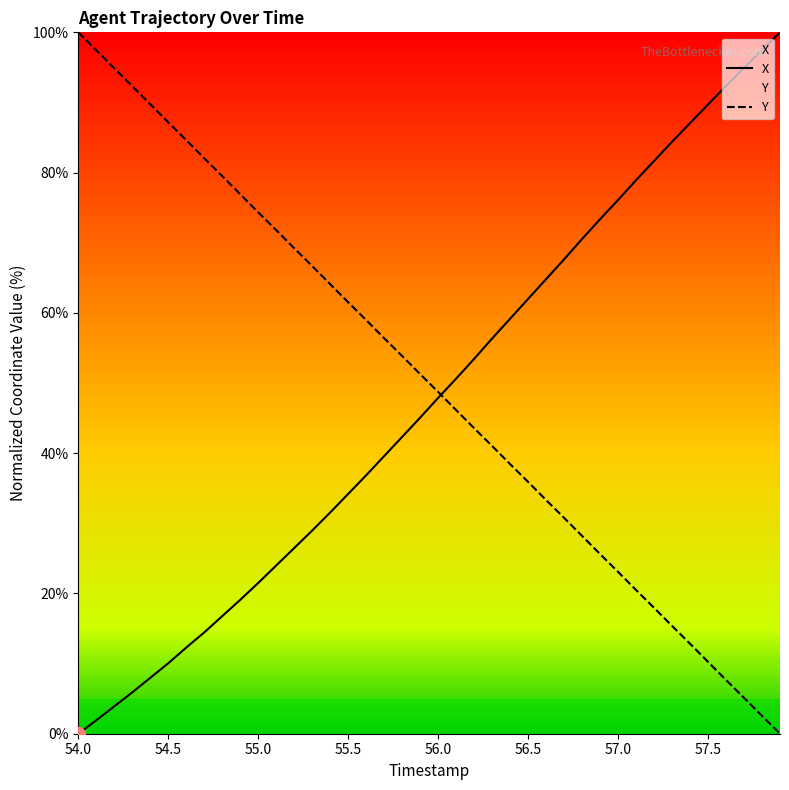

Is this an area chart (filled region under the line)?

No